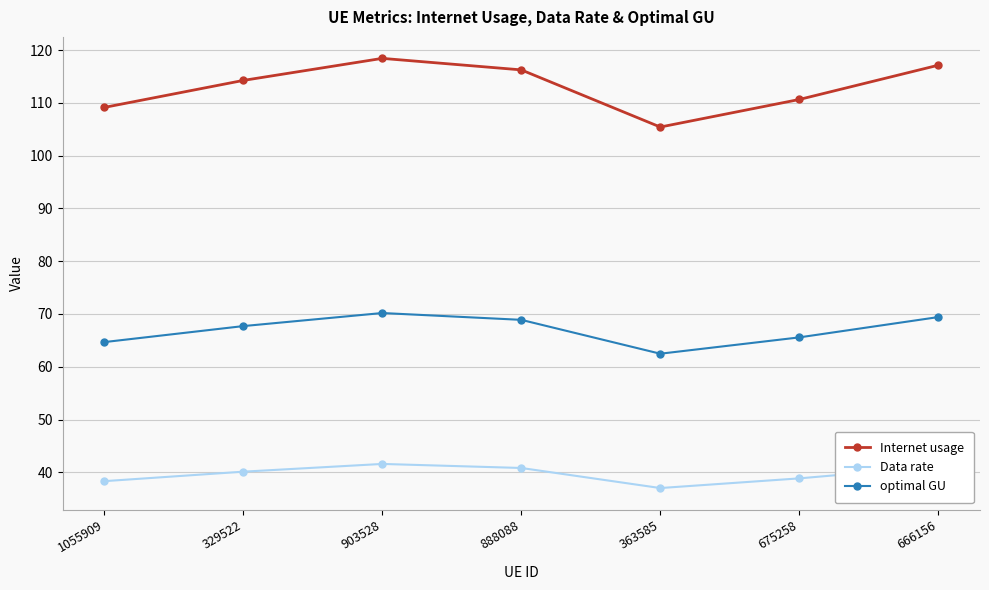

True or false: optimal GU and Internet usage cross at least once.

False